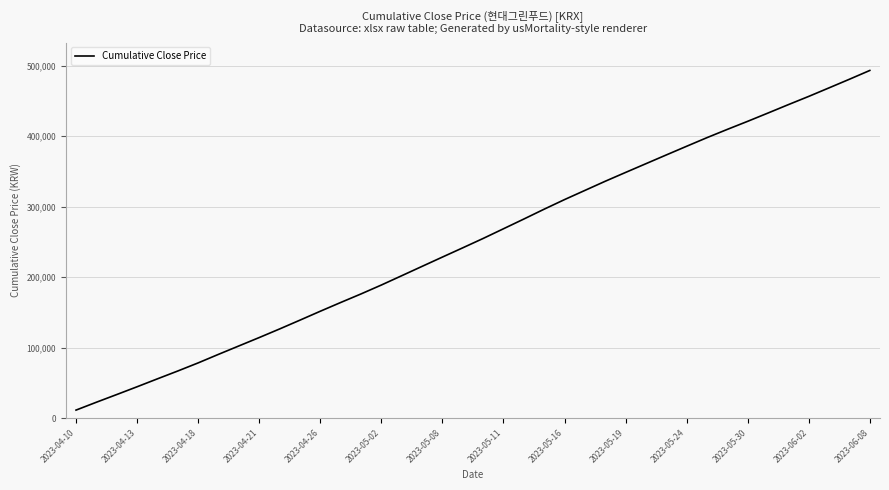

What is the minimum value shown in the chart?

11390